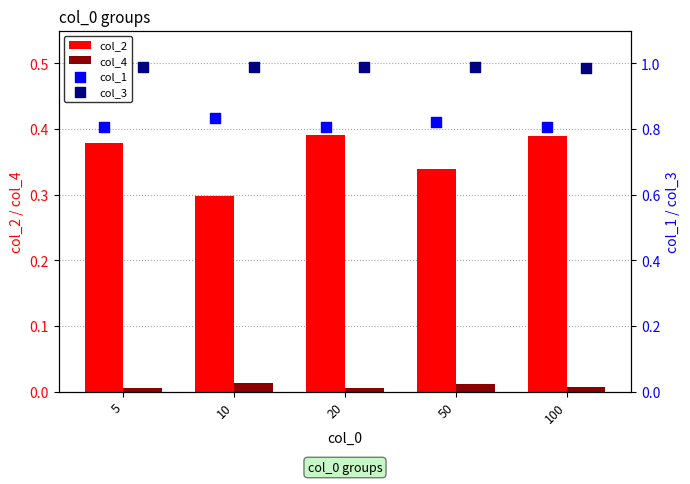

At how many categories does at least one series exceed 0?

5